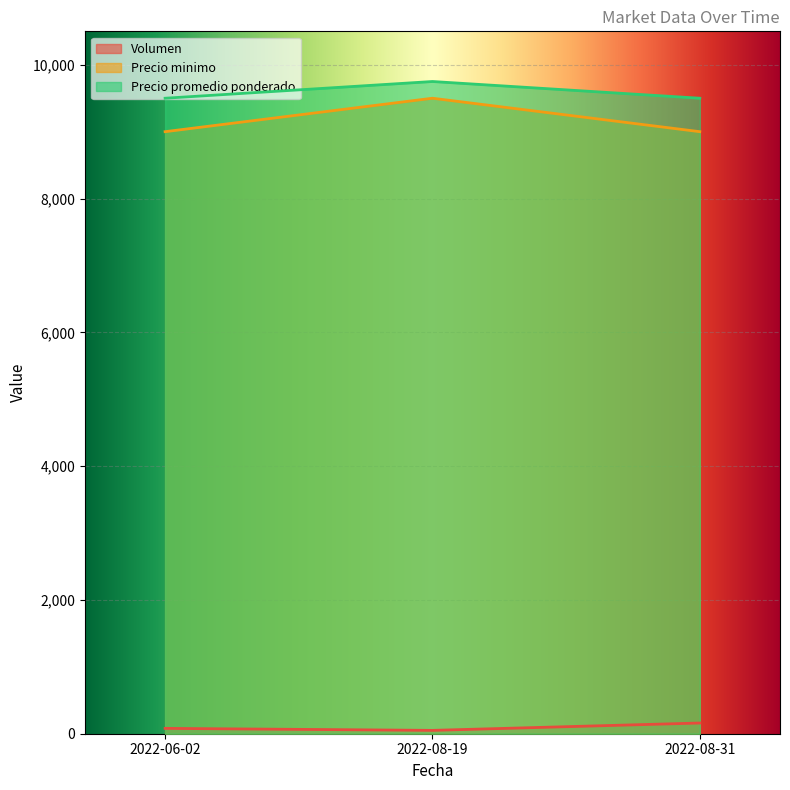

Is it true that Volumen equals 85 at 2022-08-19?

False